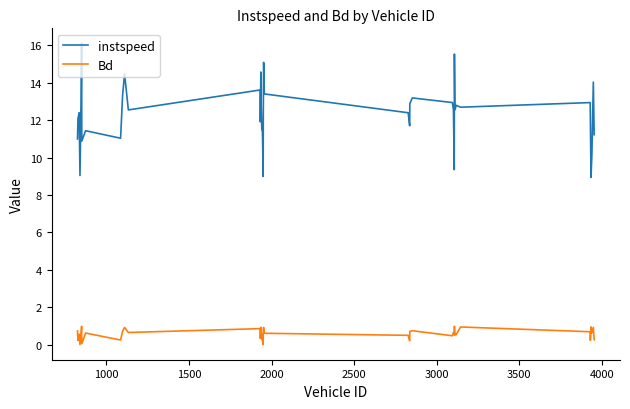

Rank the series by their maximum value, from lowest to highest.

Bd, instspeed